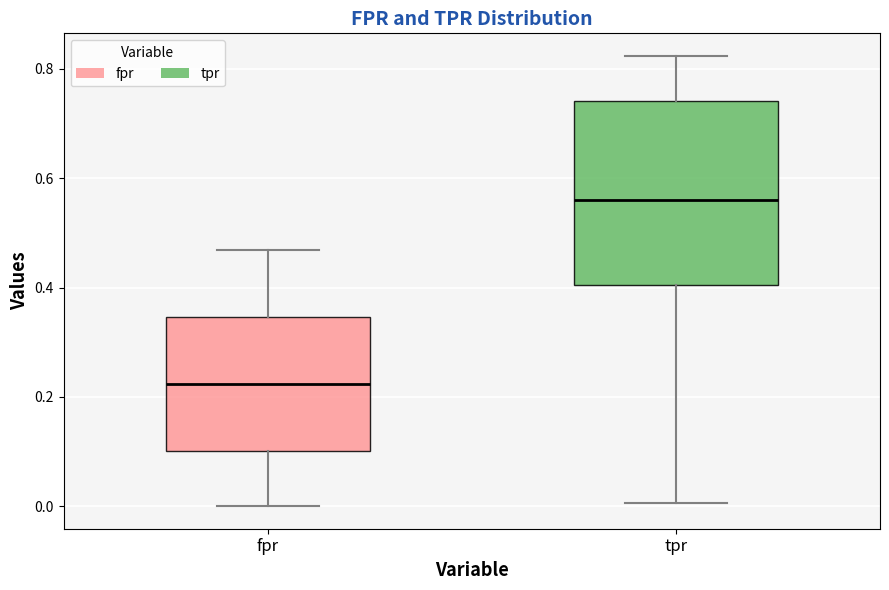

Comparing the boxes themselves (not the whiskers), which one is the tallest?

tpr